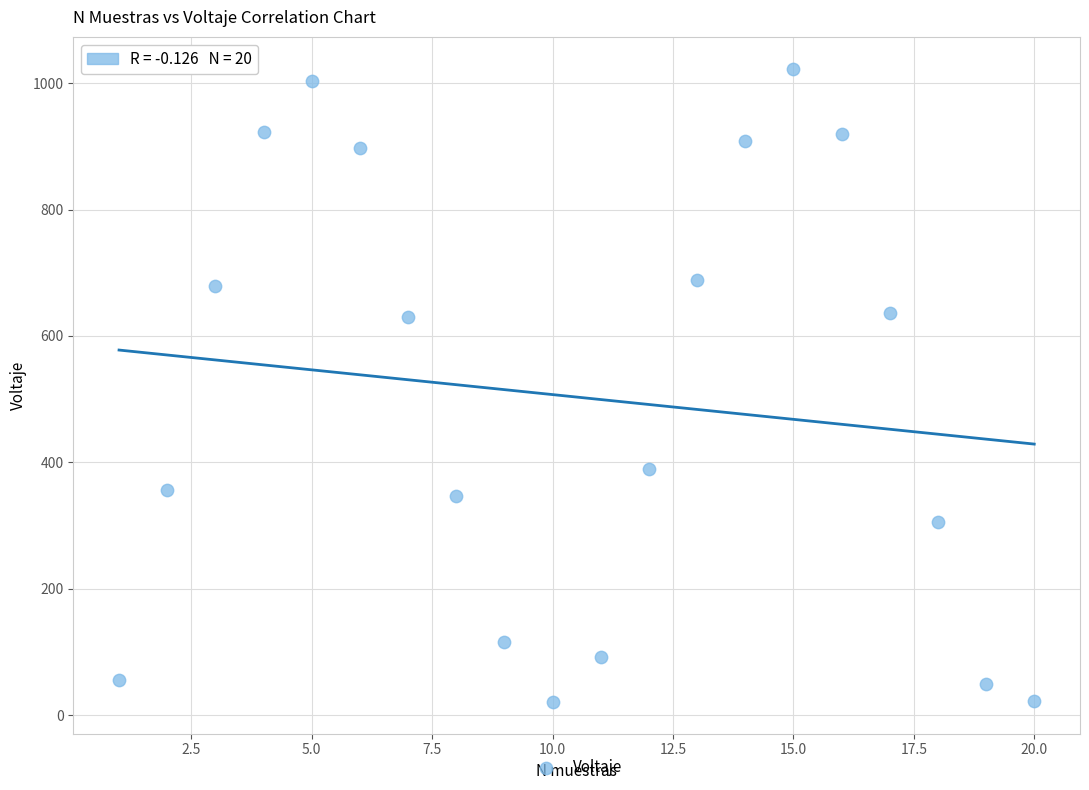

What is the range of X values (max minus min)?

19